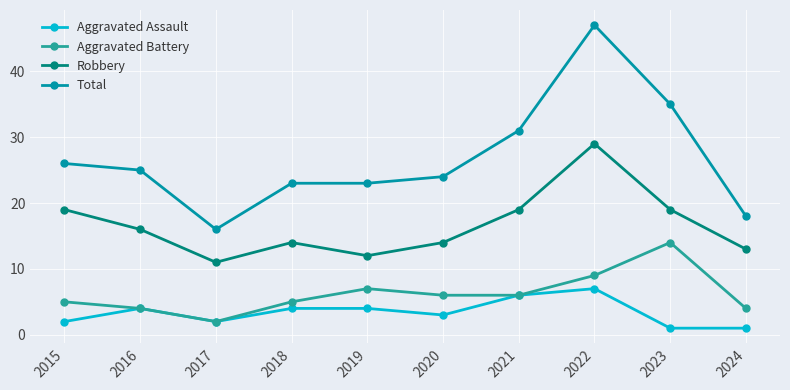

Which series has the largest range (max minus min)?

Total